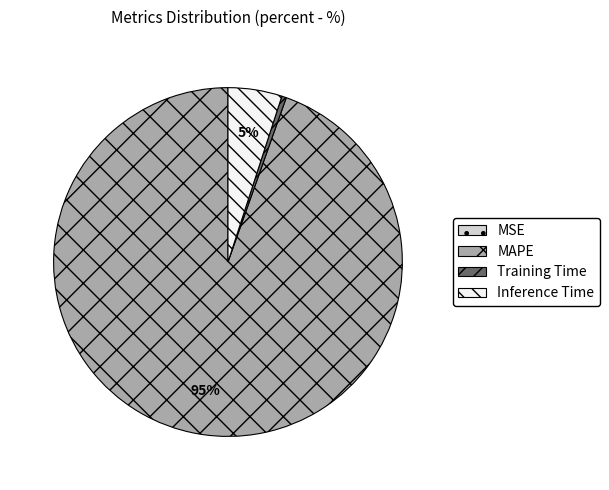

To the nearest percent, what percentage of the pie is Inference Time?

5%